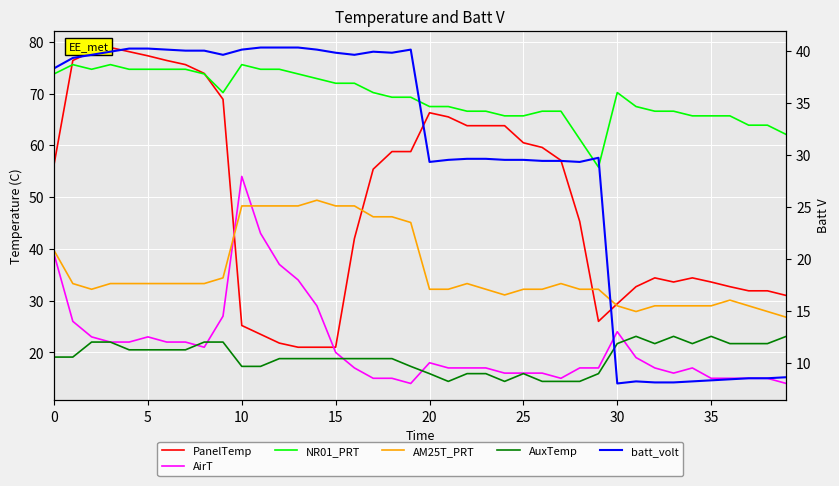

Which series ends up on top after the final intersection of AM25T_PRT and AirT?

AM25T_PRT